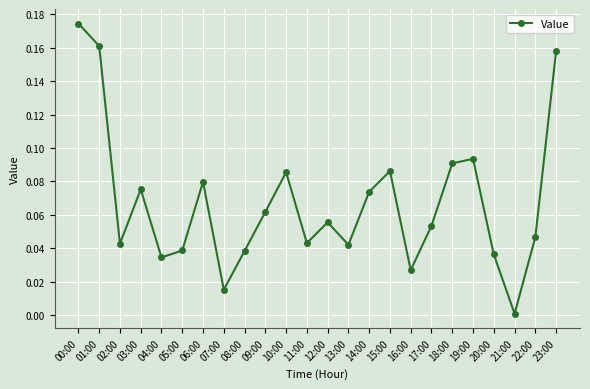

Between 07:00 and 13:00, which is larger?

13:00